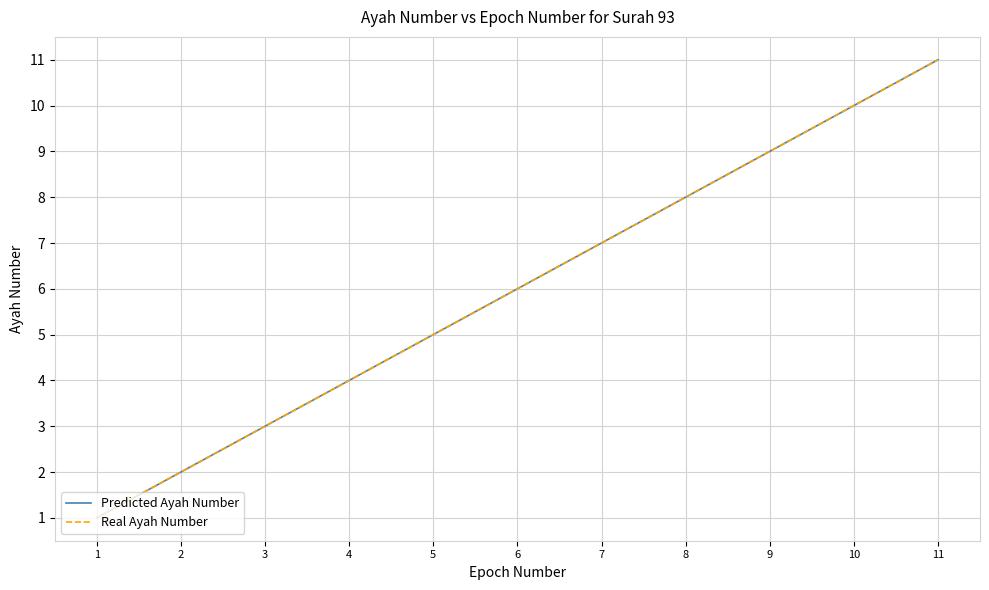

At how many categories does at least one series exceed 2?

9